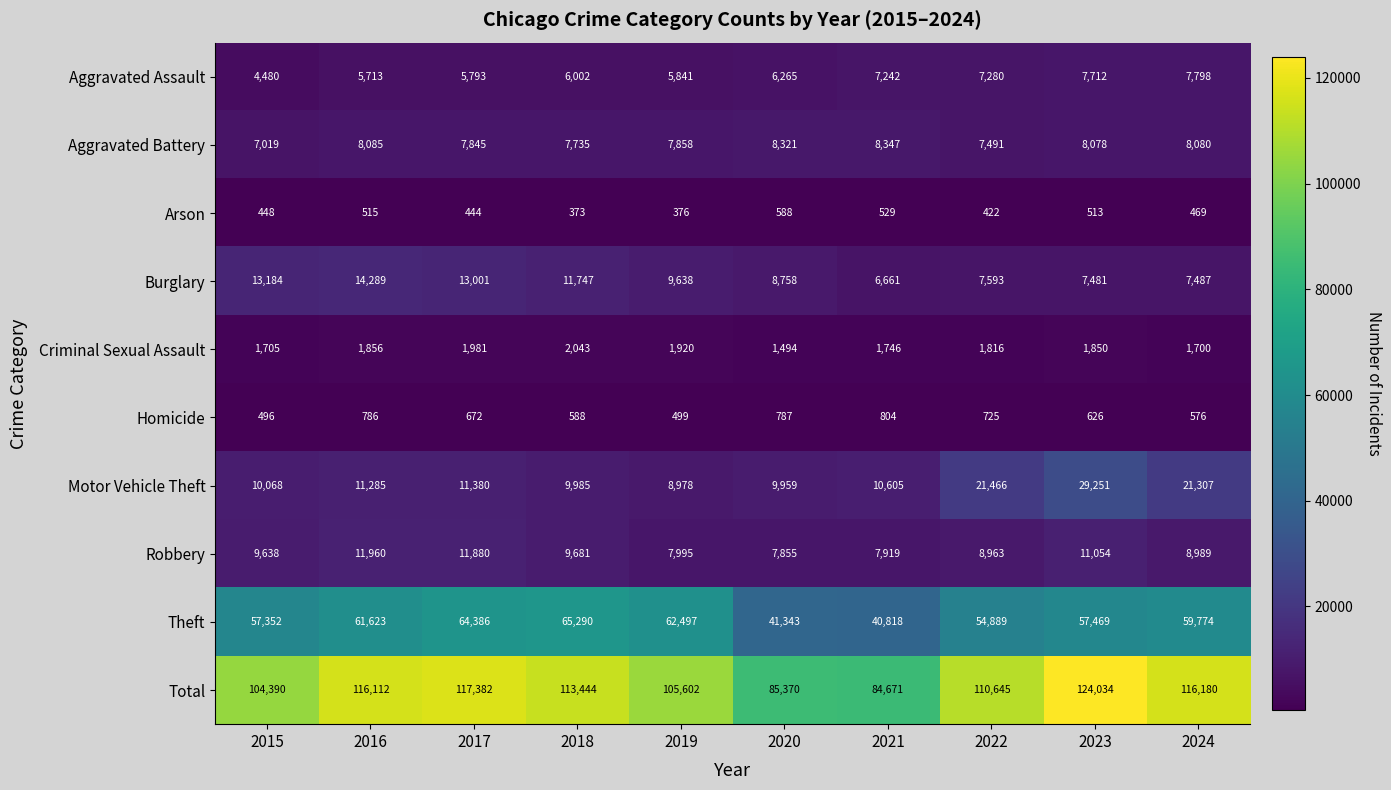

At which label does Criminal Sexual Assault first exceed 1850?

2016